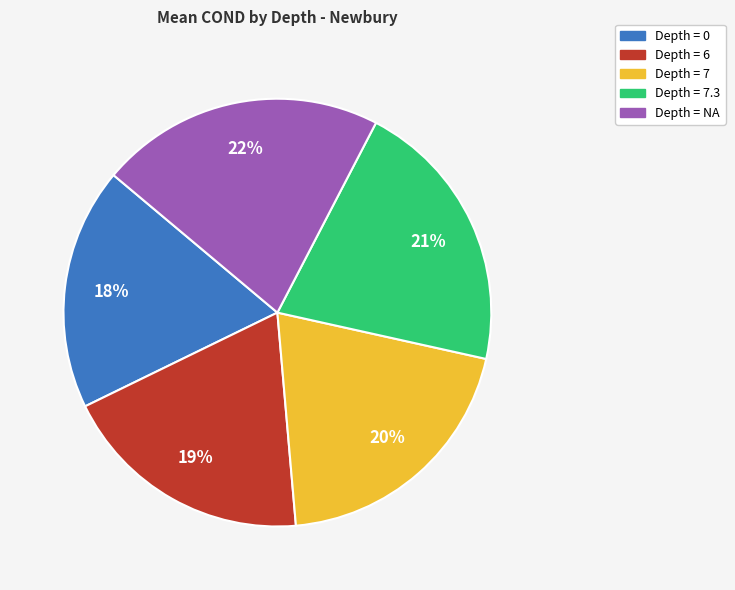

The Depth = 6 slice represents 19% of the pie. True or false?

True